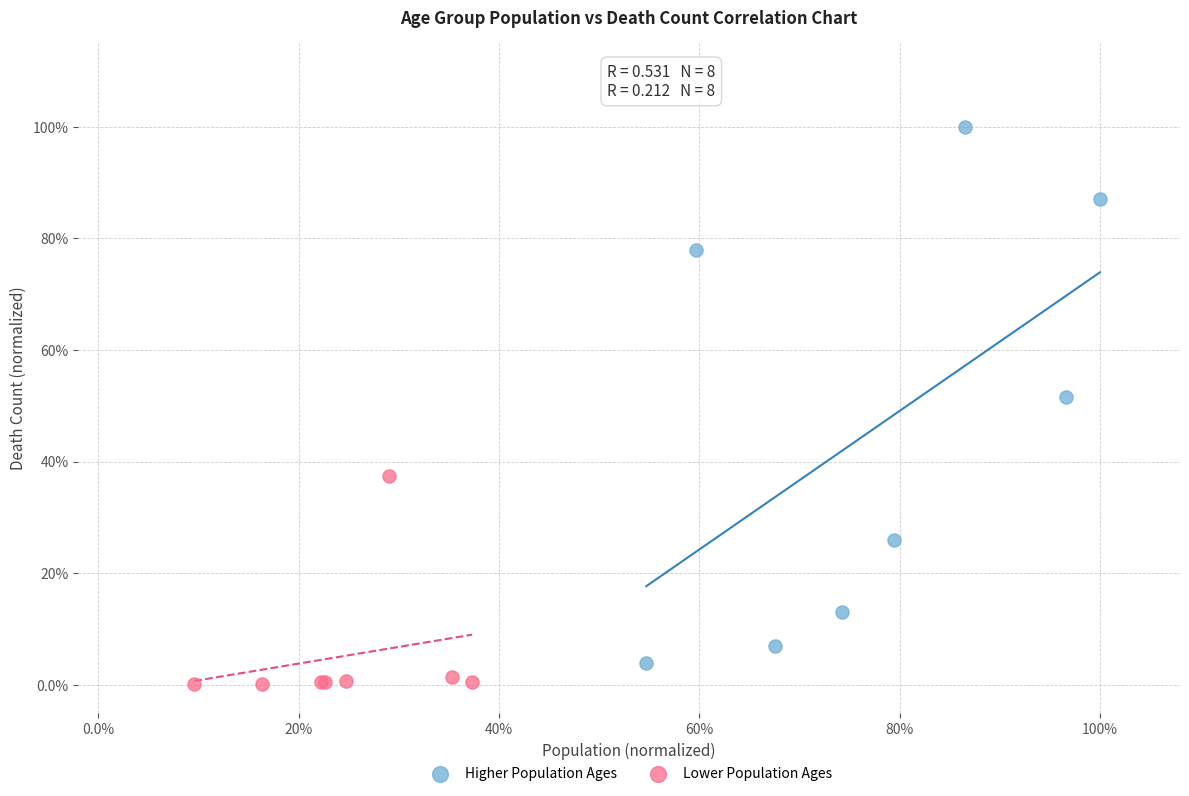

Which series reaches the minimum Y coordinate?

Lower Population Ages